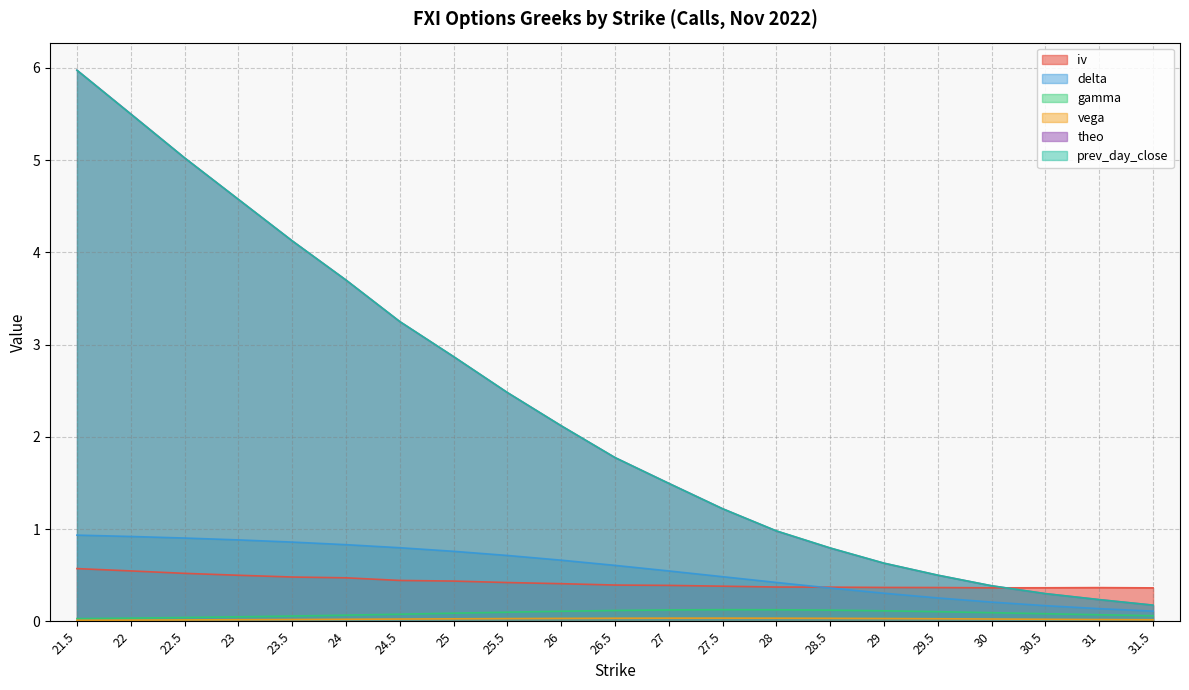

What is the label of the 19th point from the right?

22.5